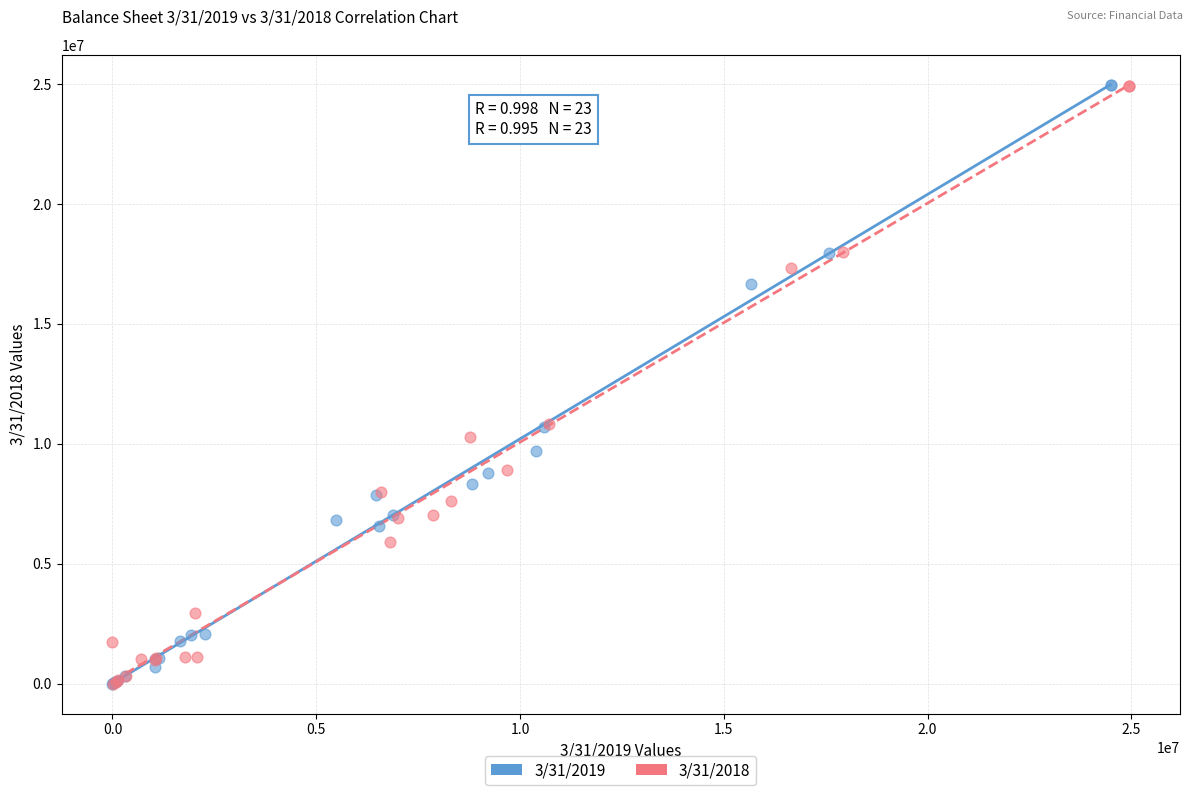

Which series has the widest spread of Y values?

3/31/2019